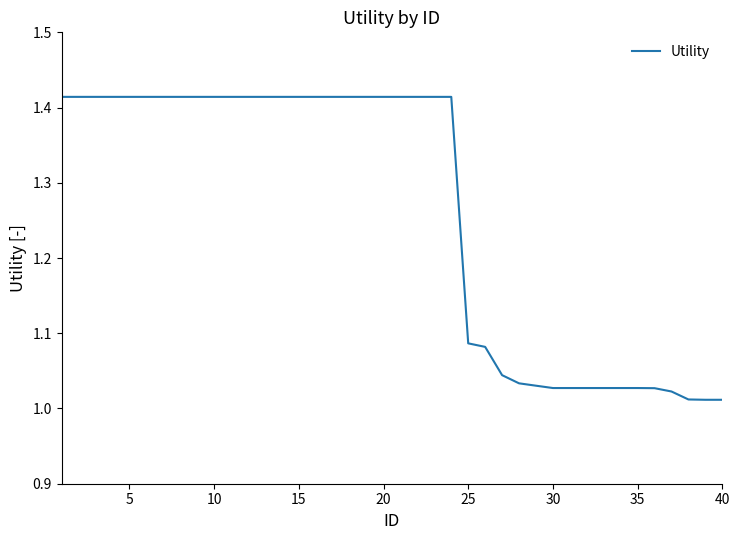

What is the difference between the maximum and minimum values?

0.4